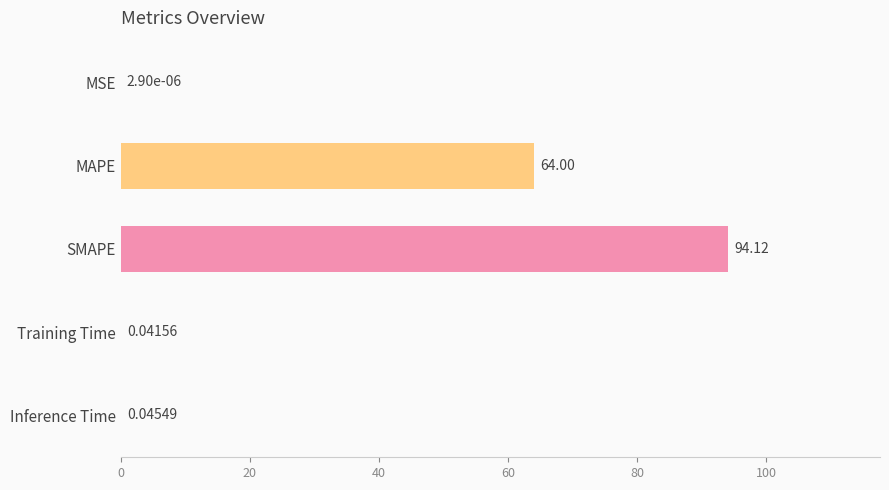

What is the ratio of the value at SMAPE to the value at MAPE?

1.5